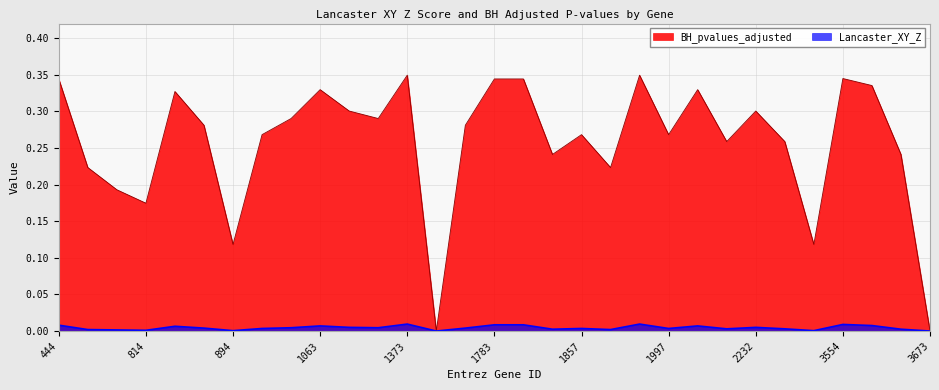

At which category does the chart reach its peak across all series?

1373